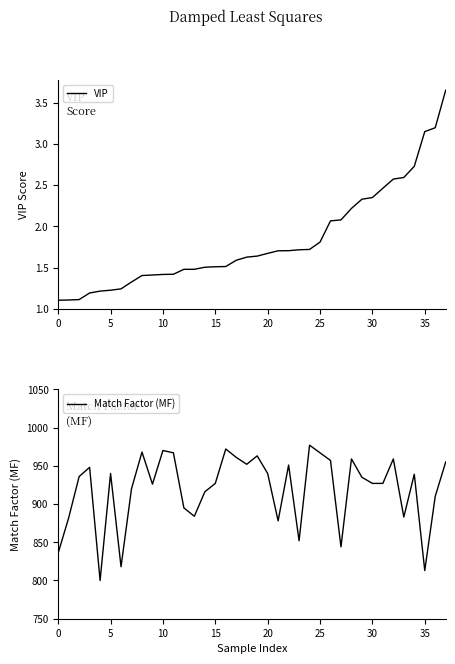

What is the minimum value for VIP?

1.1